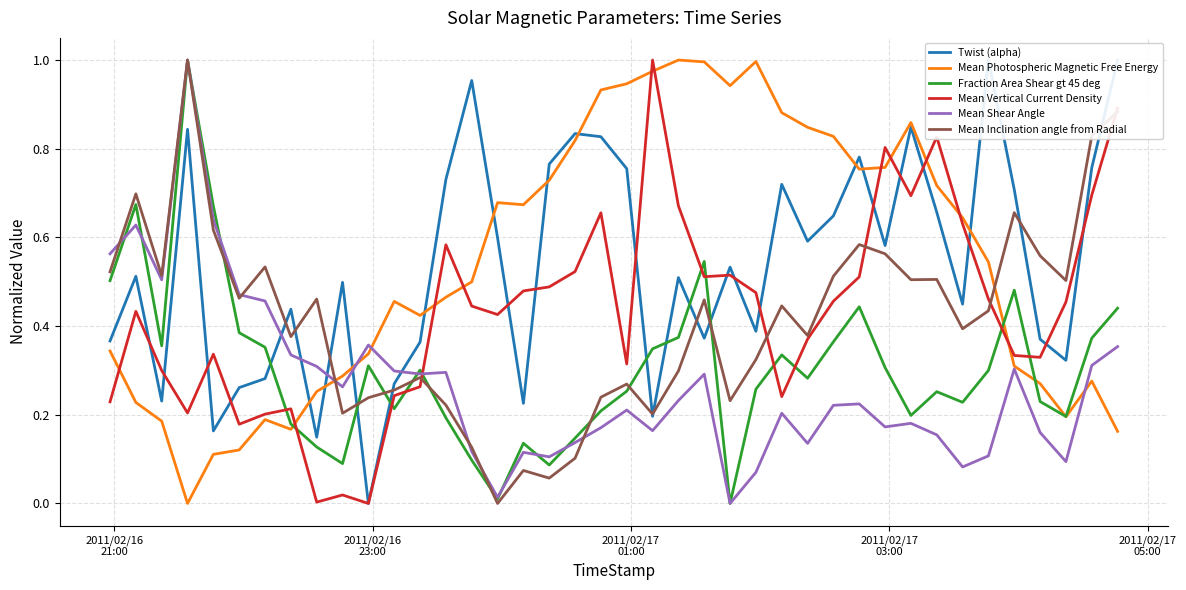

What are all the series names shown in the legend?

Twist (alpha), Mean Photospheric Magnetic Free Energy, Fraction Area Shear gt 45 deg, Mean Vertical Current Density, Mean Shear Angle, Mean Inclination angle from Radial